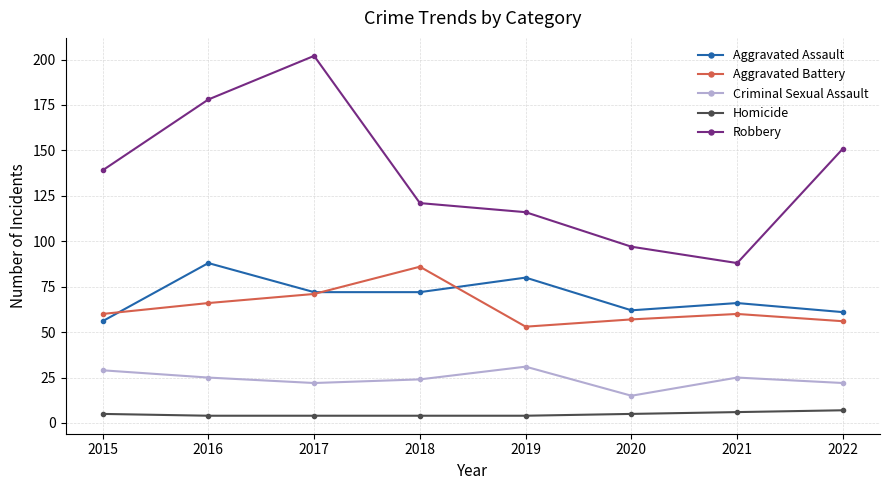

In Robbery, how many points are lower than both neighbors (excluding endpoints)?

1